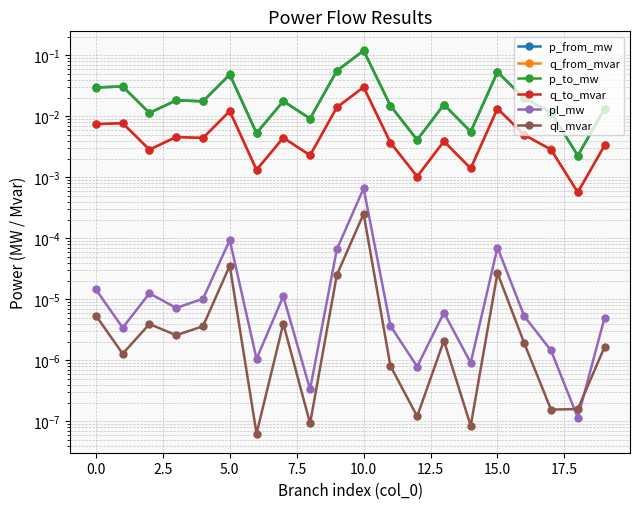

Rank the series by their maximum value, from highest to lowest.

p_to_mw, p_from_mw, q_to_mvar, q_from_mvar, pl_mw, ql_mvar